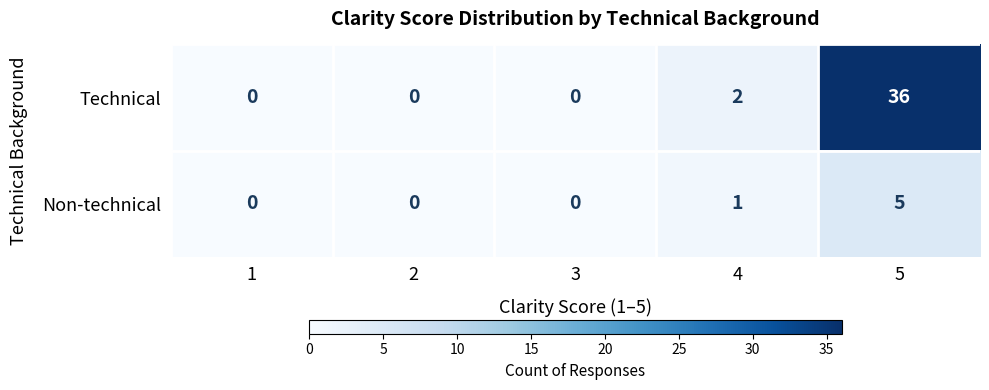

At which category is the sum across all series the highest?

5